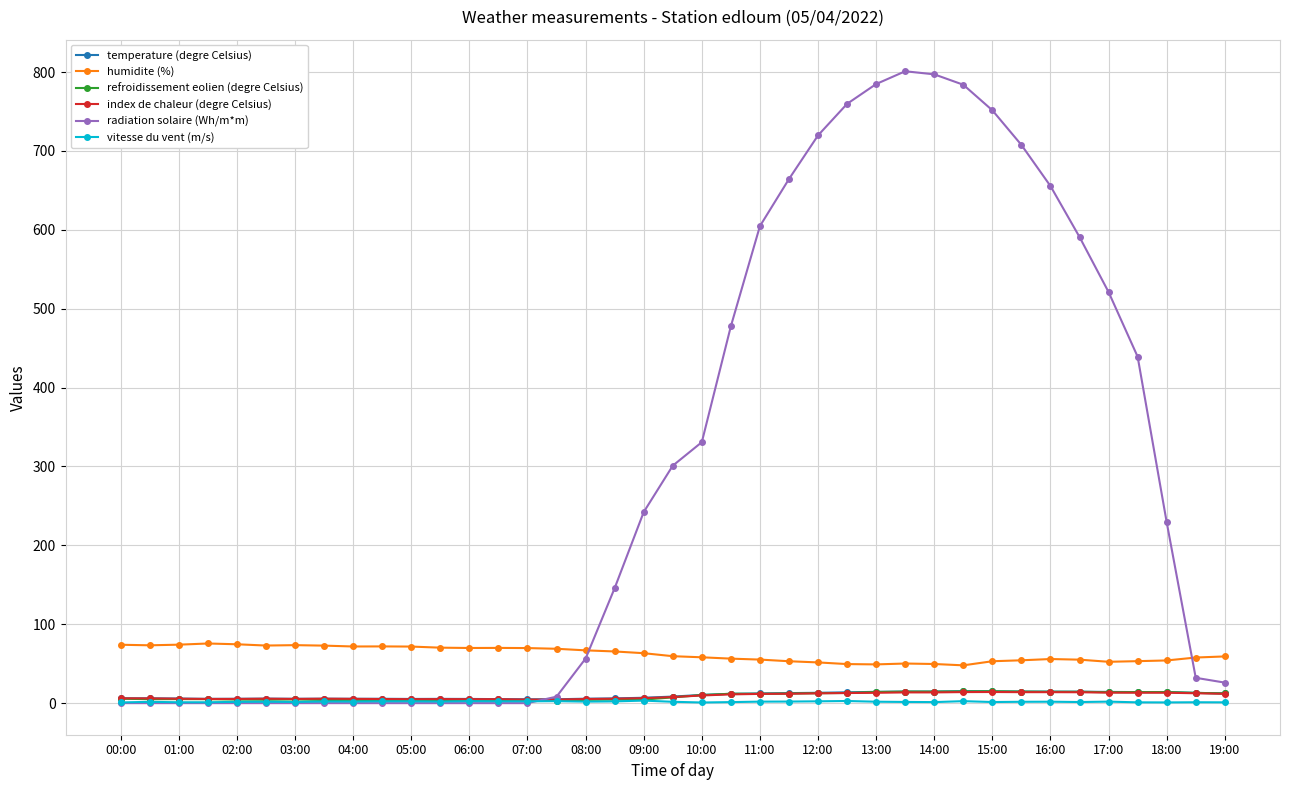

Which series has the largest total across all categories?

radiation solaire (Wh/m*m)